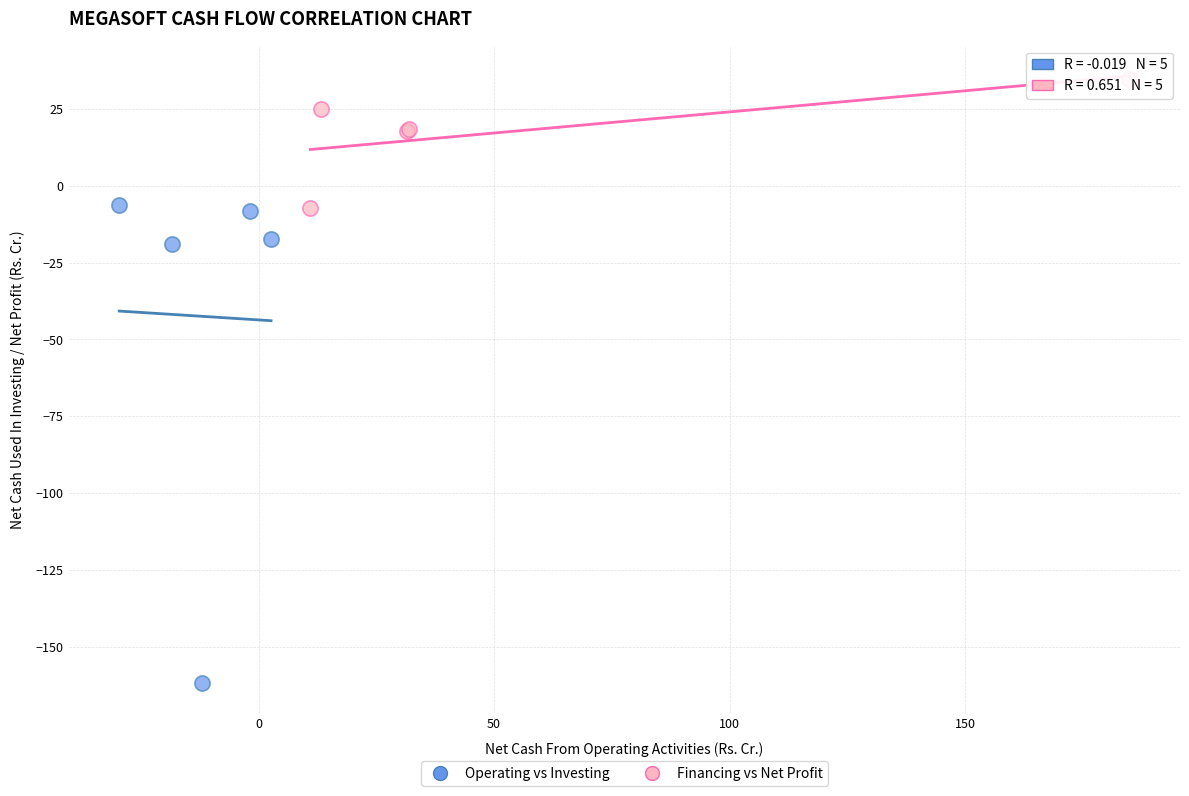

Which series contains the highest Y value?

Financing vs Net Profit